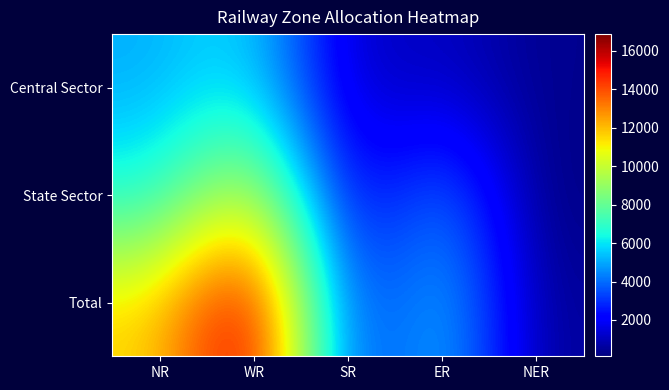

Reading right to left, transcribe all the data shown in this chart.

Central Sector: NER=336	ER=1220	SR=970	WR=6057	NR=5067
State Sector: NER=110	ER=4569	SR=1362	WR=10818	NR=6450
Total: NER=446	ER=5789	SR=2332	WR=16875	NR=11517